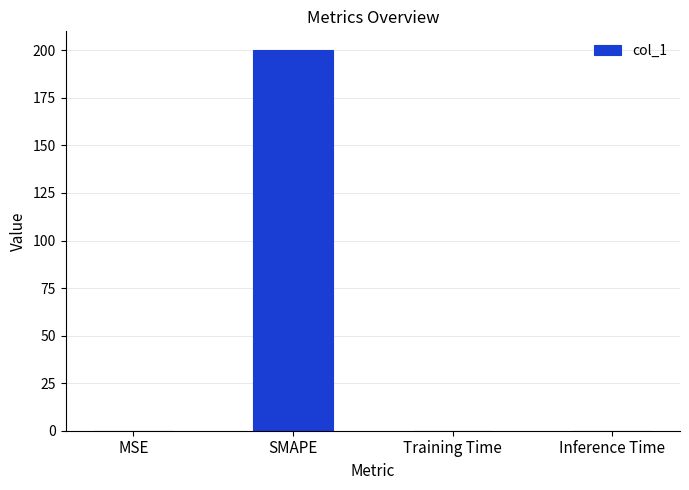

Read the value at SMAPE.

200.0